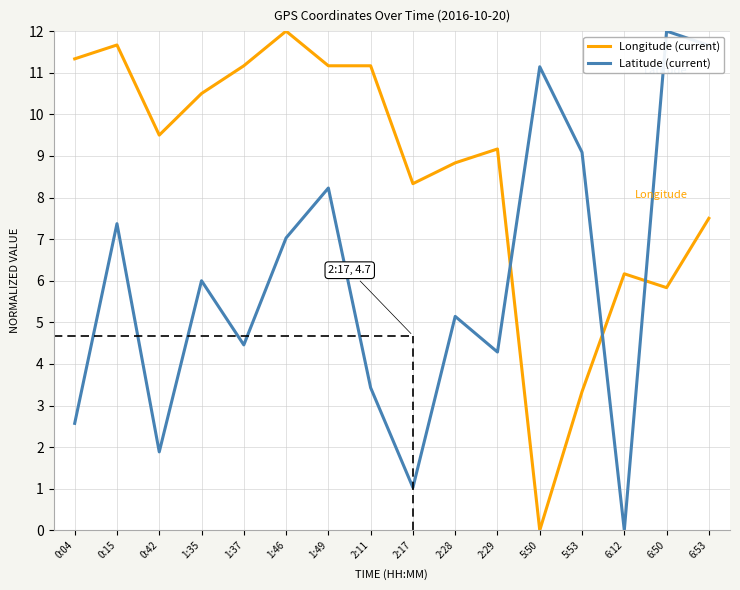

What is the sum of the Latitude (current) values at 5:50 and 6:53?

22.8